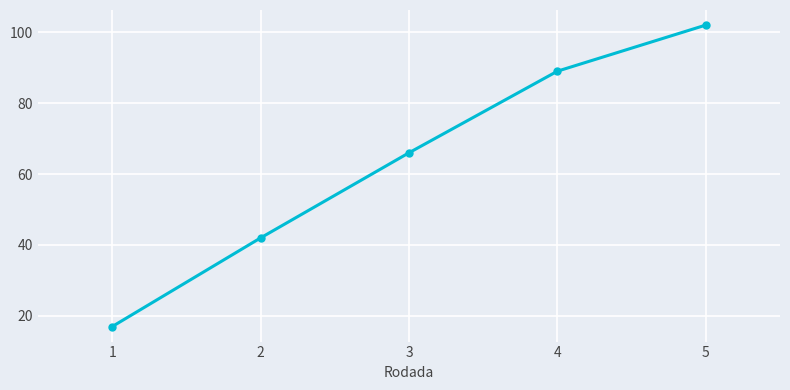

The value at 4 is 25. True or false?

False